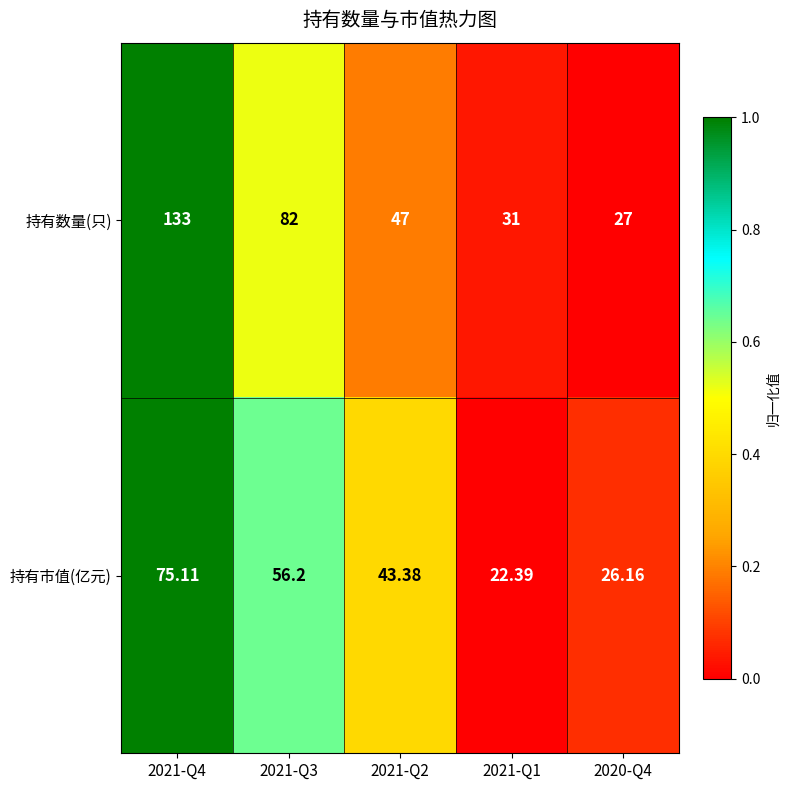

At 2021-Q2, list the series in order from smallest to largest.

持有市值(亿元), 持有数量(只)